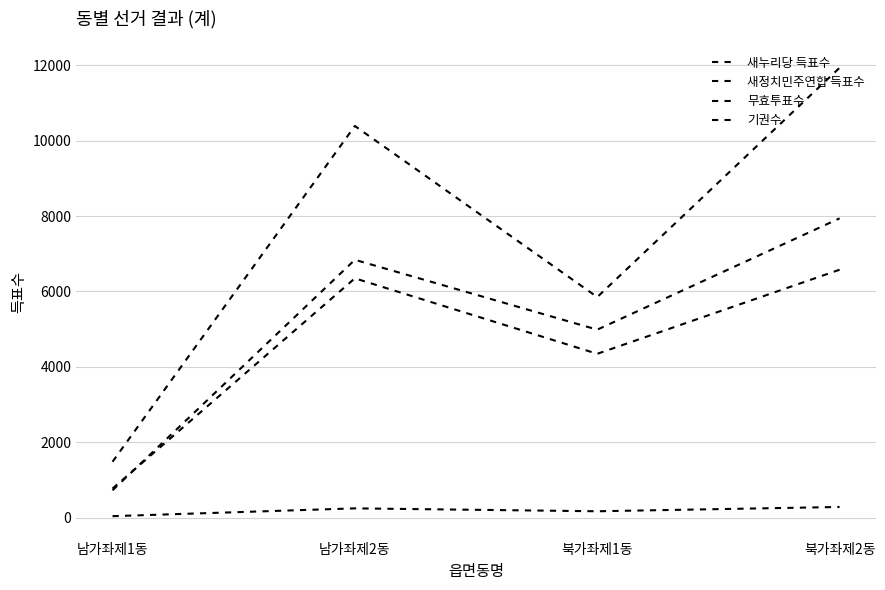

Is the value of 새누리당 득표수 at 남가좌제2동 greater than the value of 새정치민주연합 득표수 at 북가좌제1동?

Yes